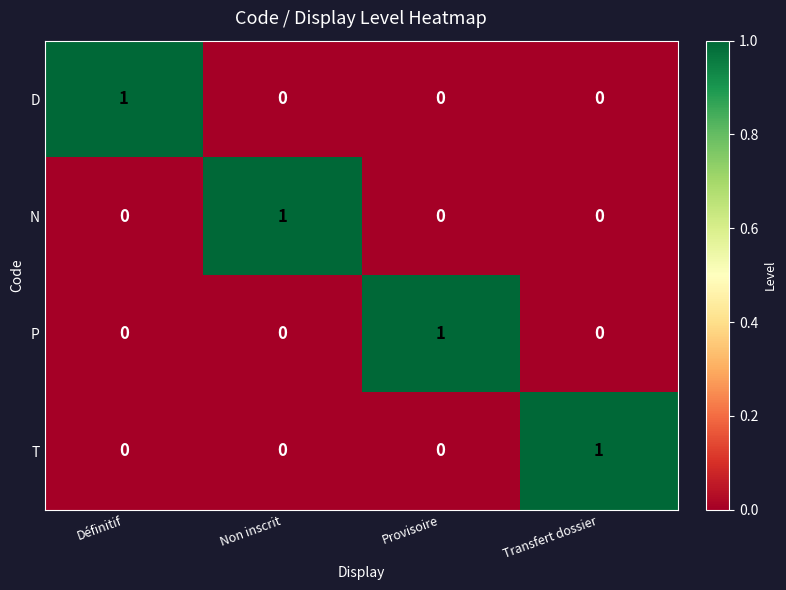

Count the number of data series in this chart.

4